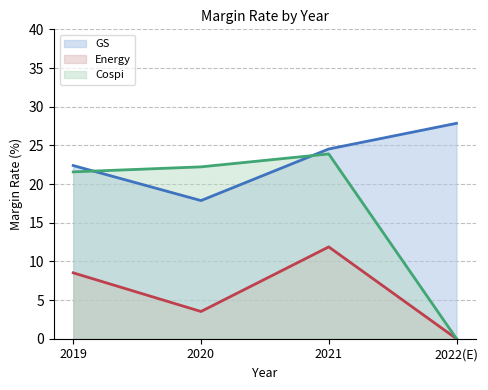

How many lines are shown in the chart?

3